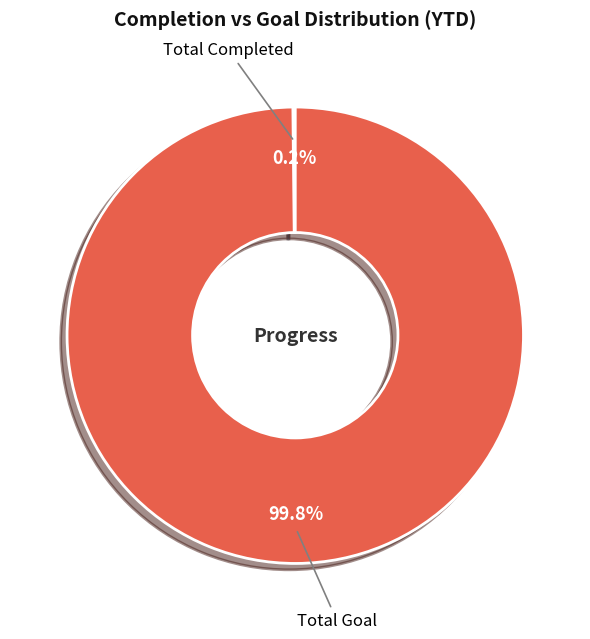

Which slice represents more than half of the pie?

Total Goal